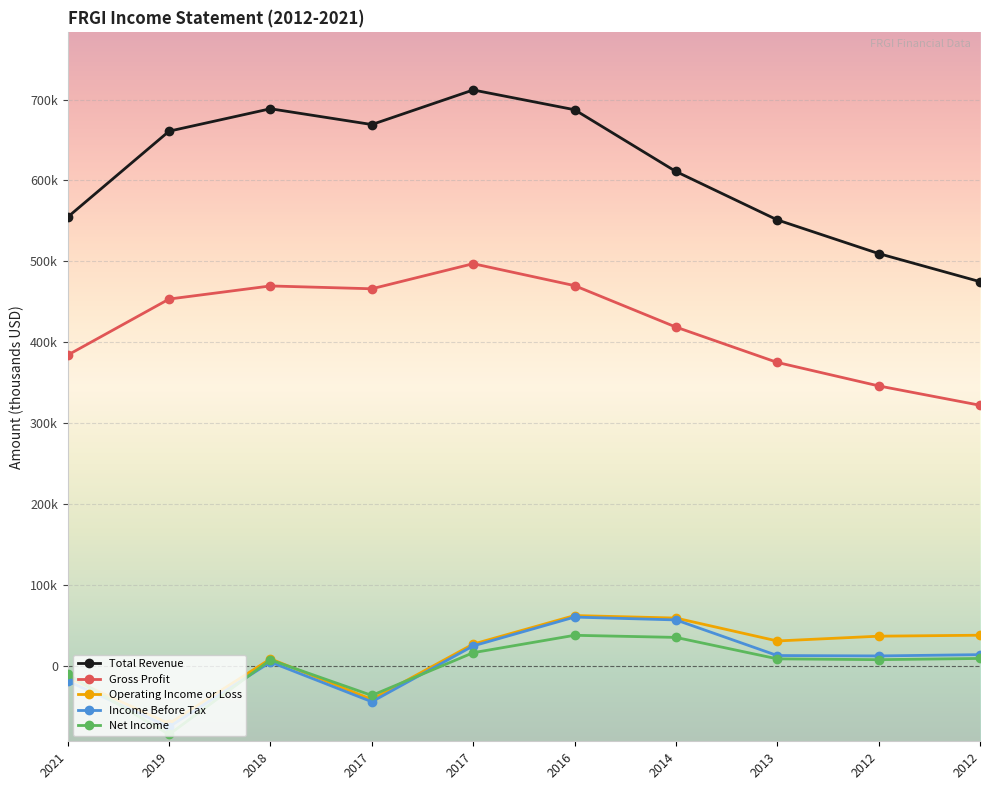

What are all the series names shown in the legend?

Total Revenue, Gross Profit, Operating Income or Loss, Income Before Tax, Net Income